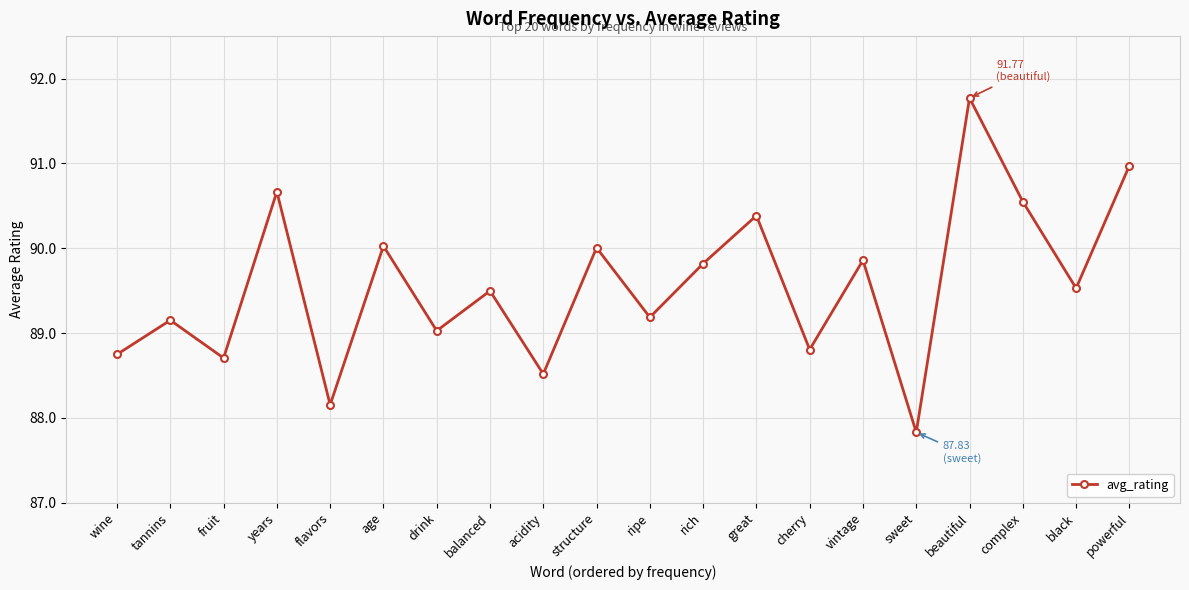

What is the sum of the values at age and black?

179.6